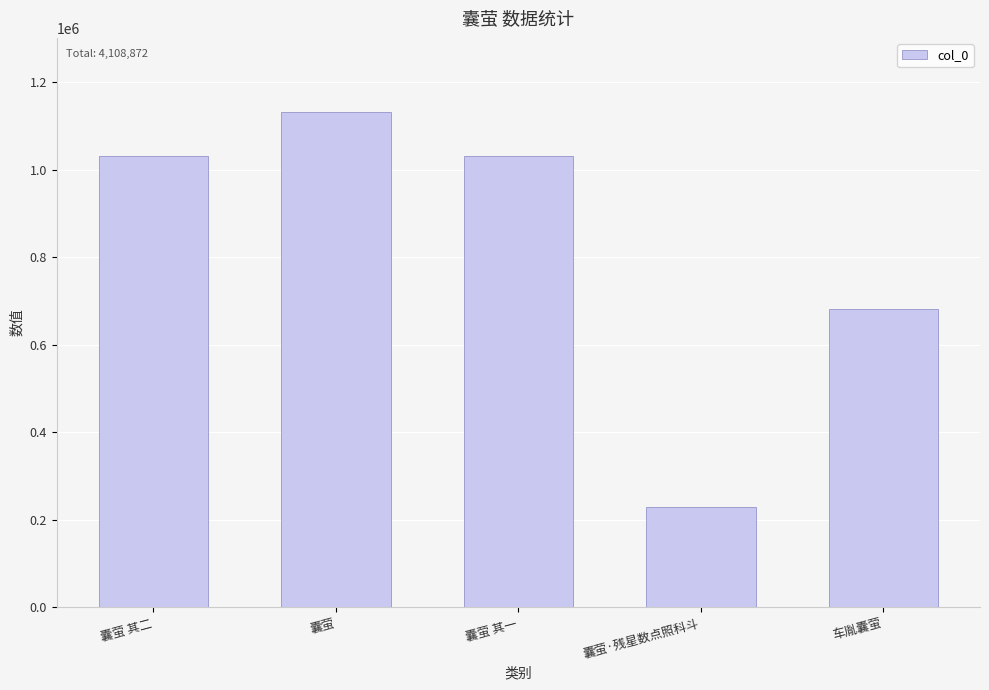

What is the label of the 5th bar from the right?

囊萤 其二